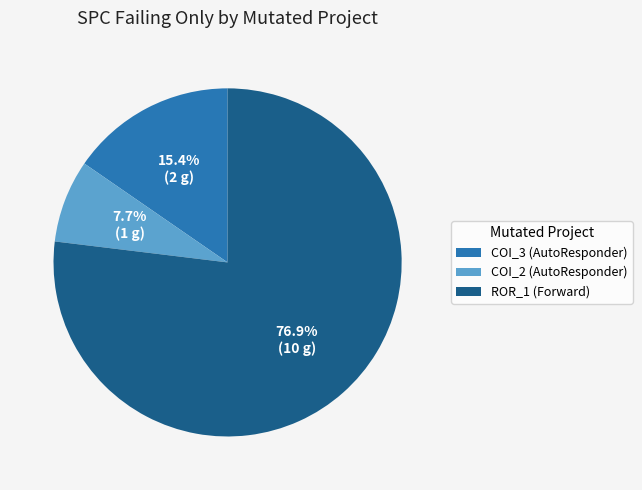

Count the number of slices in the pie.

3